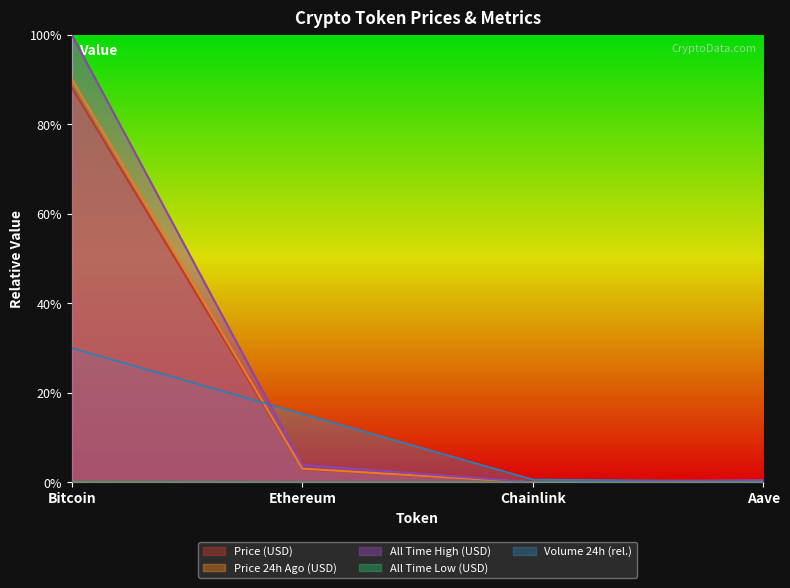

Rank the categories by price value from highest to lowest.

Bitcoin, Ethereum, Aave, Chainlink